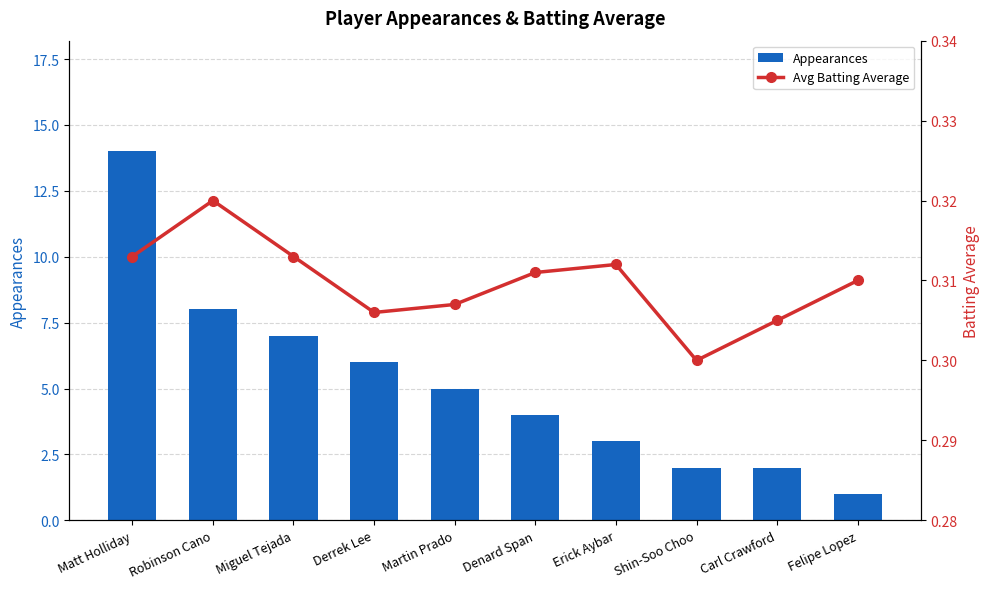

The Appearances series shows 9.4 at Matt Holliday. True or false?

False